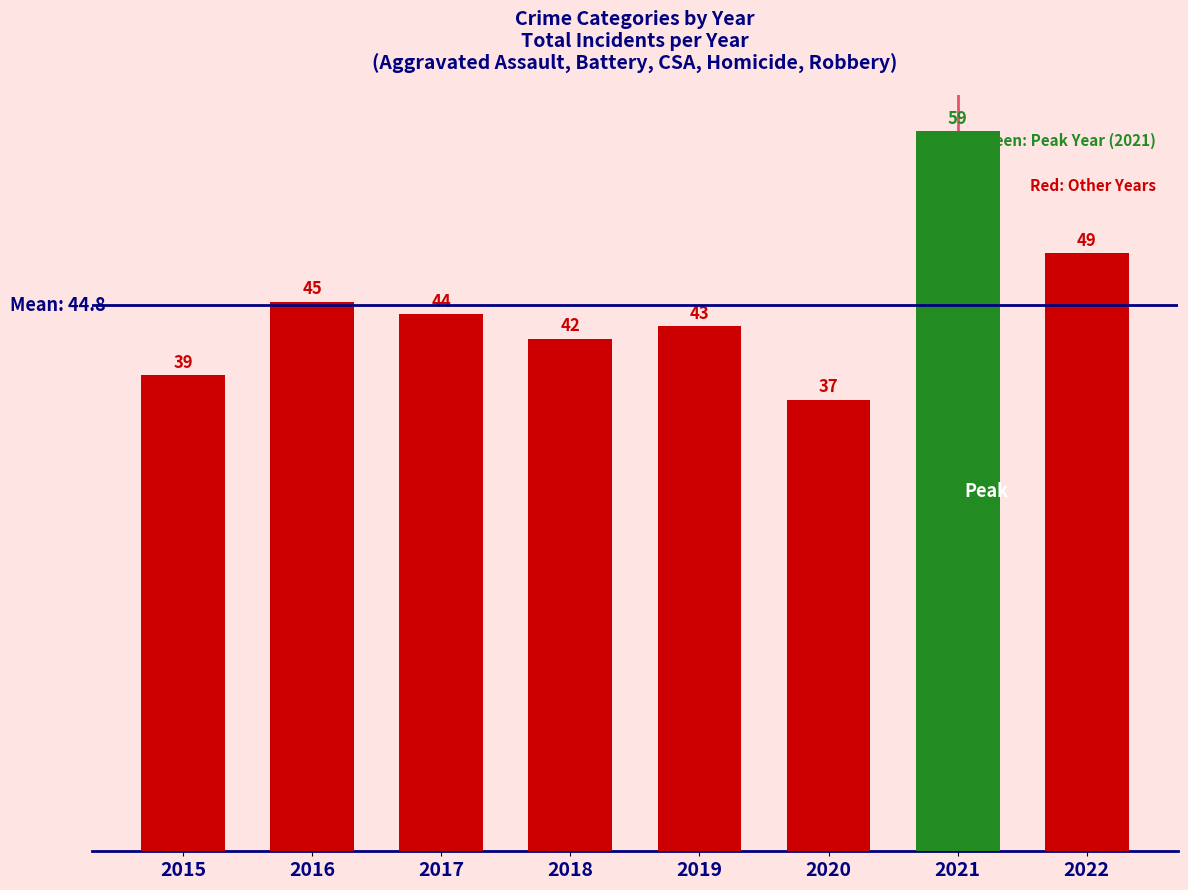

Between 2022 and 2020, which is larger?

2022